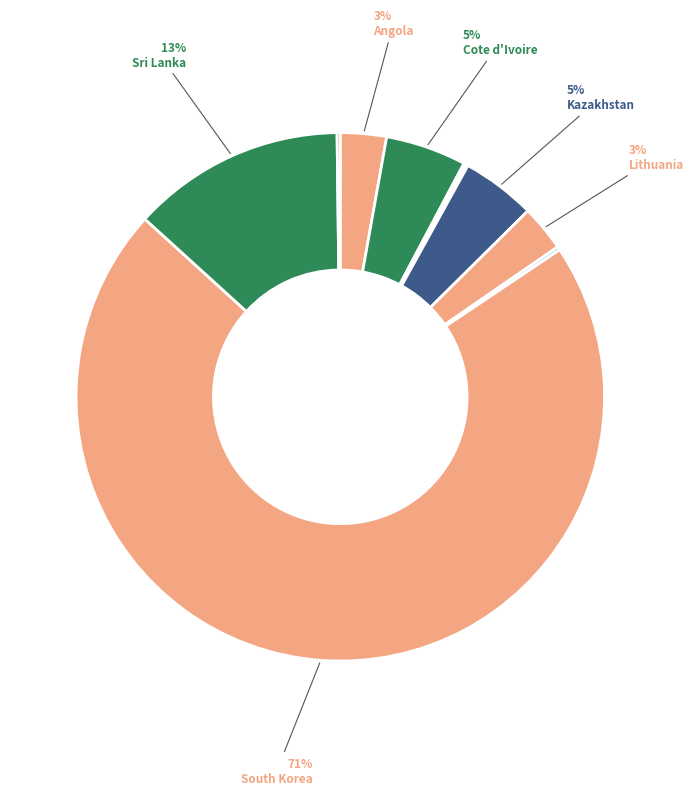

Which category has the smallest portion of the pie?

Equatorial Guinea